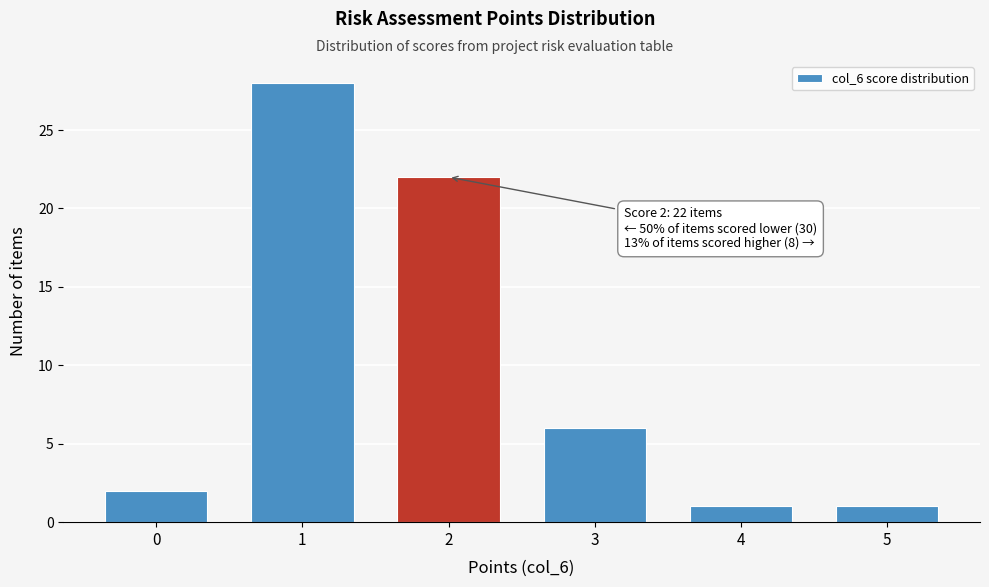

Reading right to left, list all the values displayed in this chart.

5=1	4=1	3=6	2=22	1=28	0=2